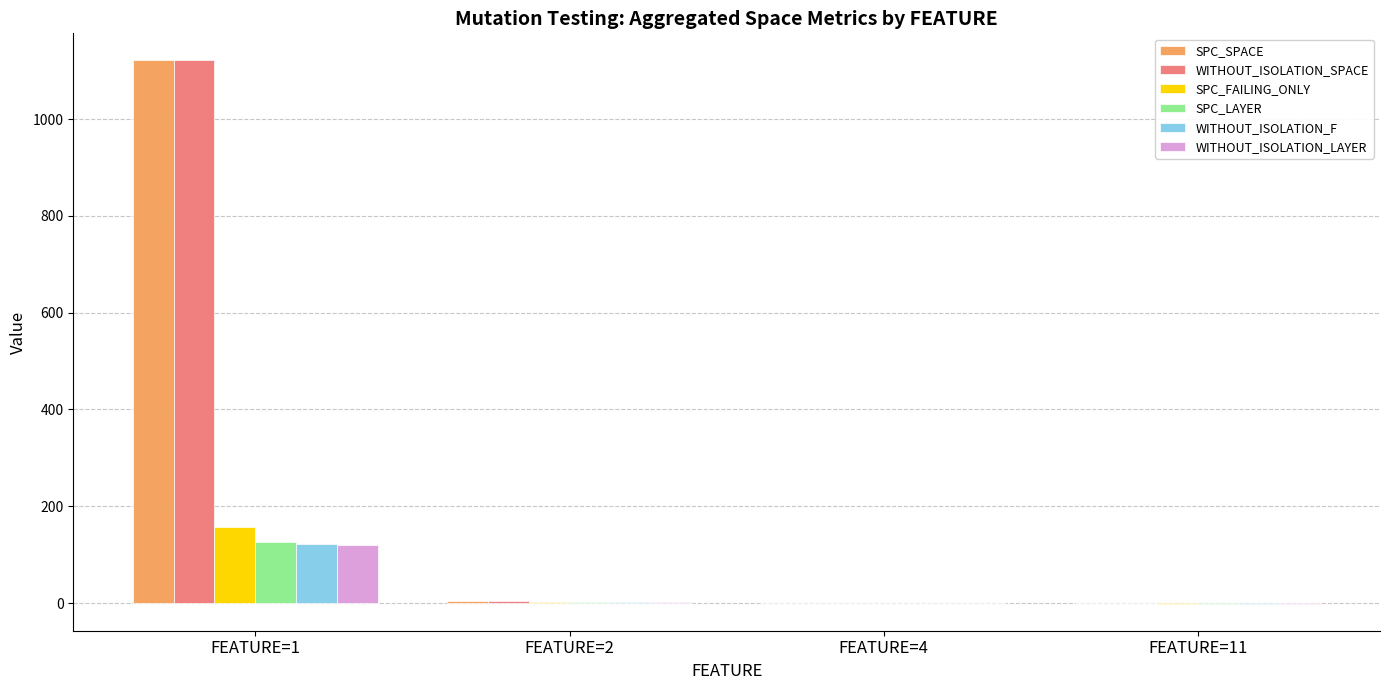

At which category is the sum across all series the highest?

FEATURE=1